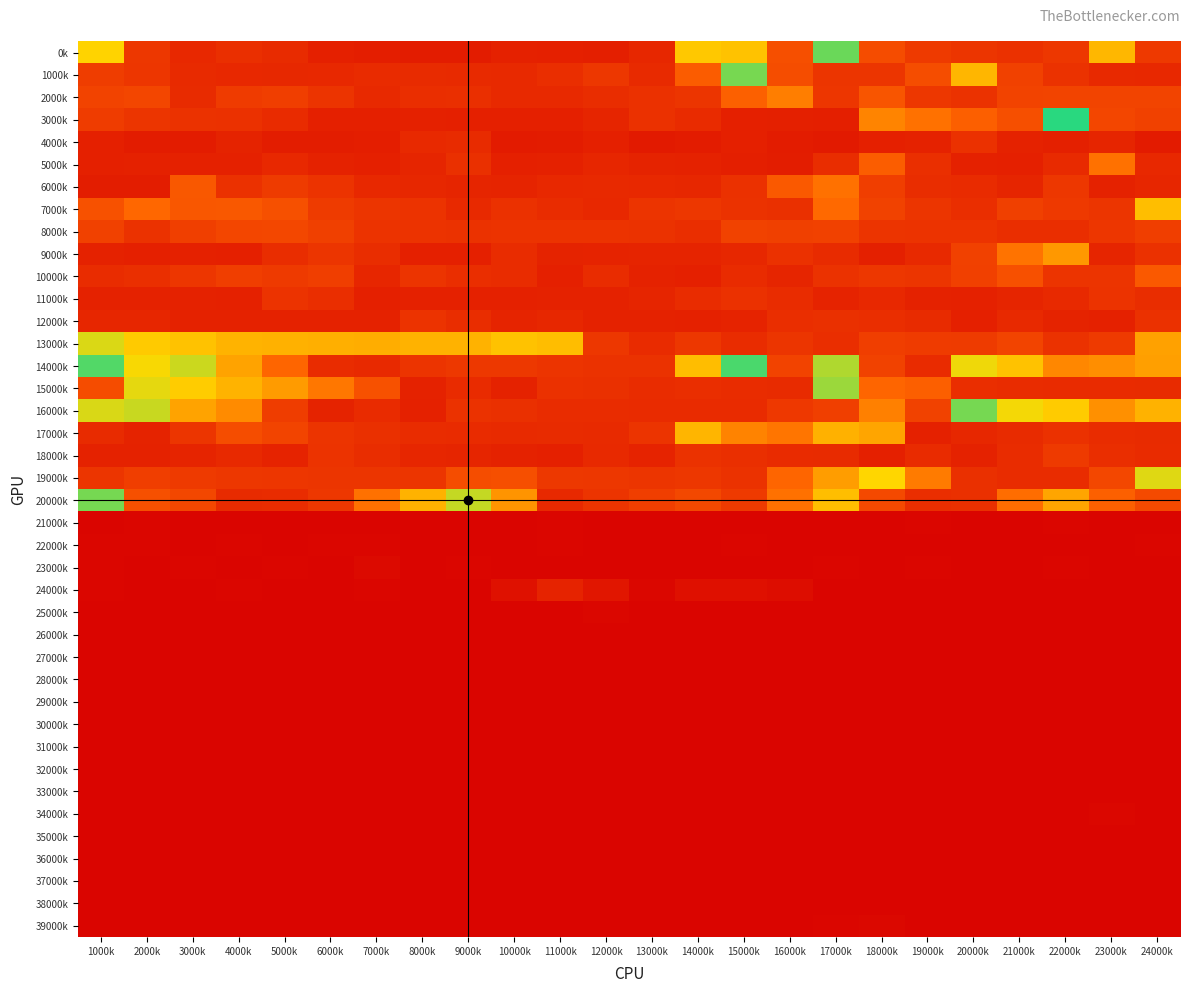

Which series has the largest total across all categories?

14000k